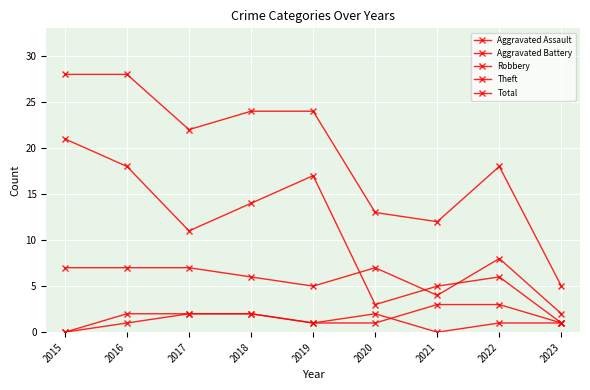

Does the chart have visible grid lines?

Yes